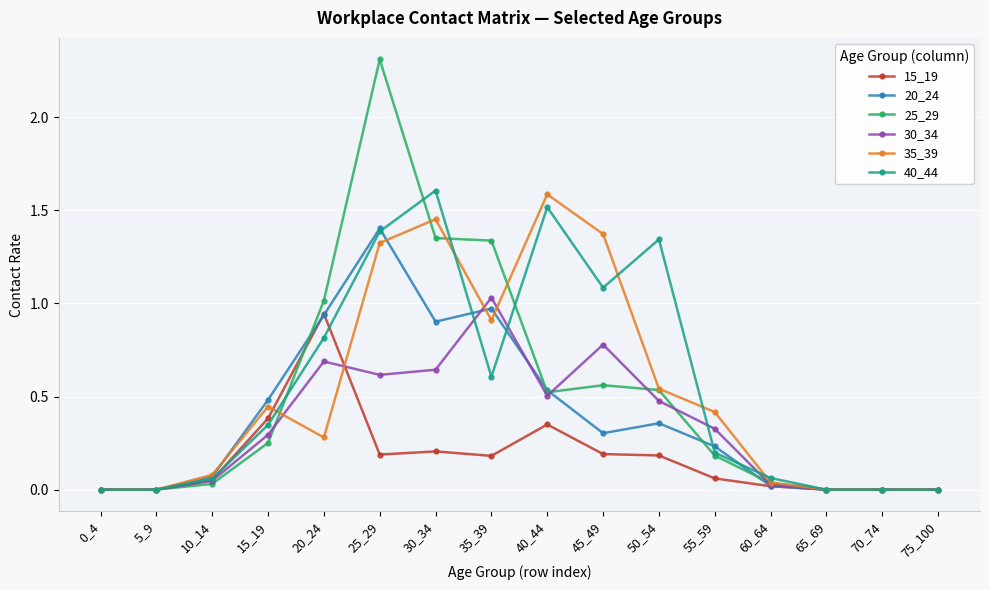

How many series are shown in this chart?

6